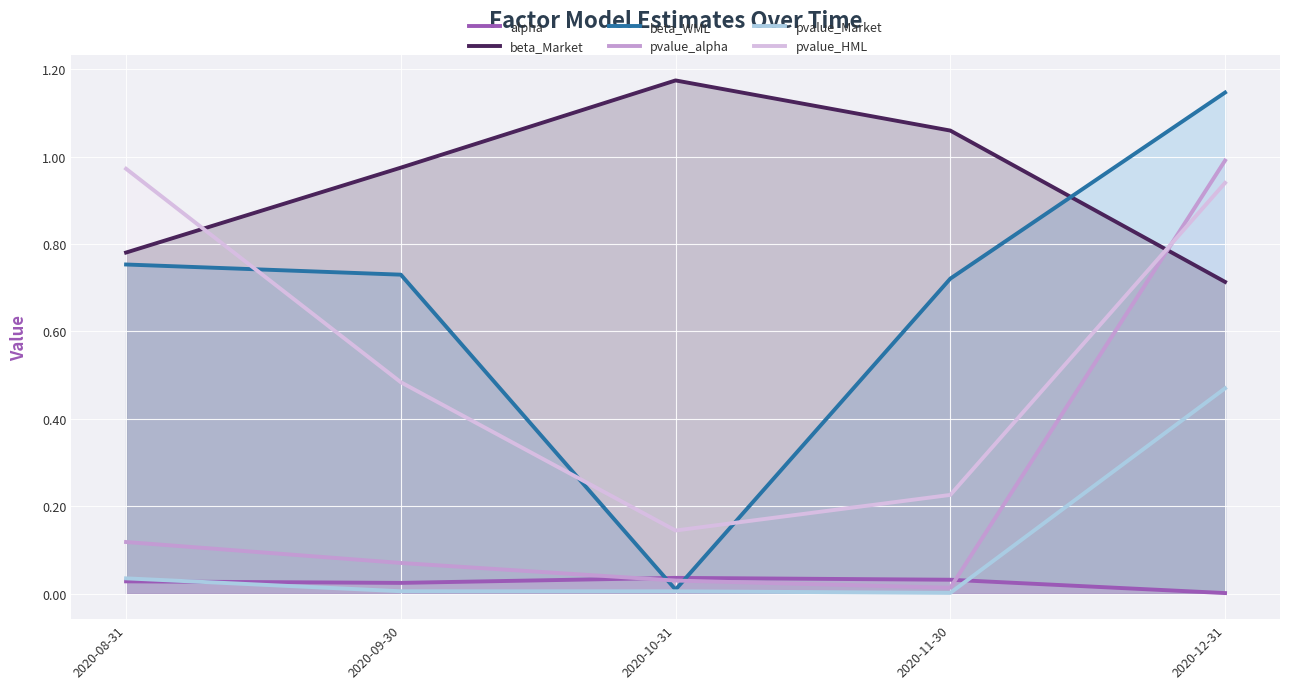

True or false: pvalue_alpha has a value of 0.0 at 2020-10-31.

False